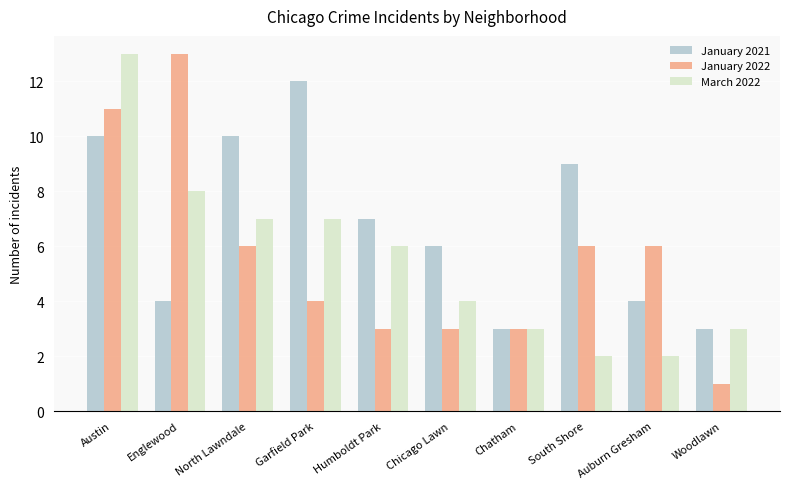

What is the sum of all January 2022 values?

56